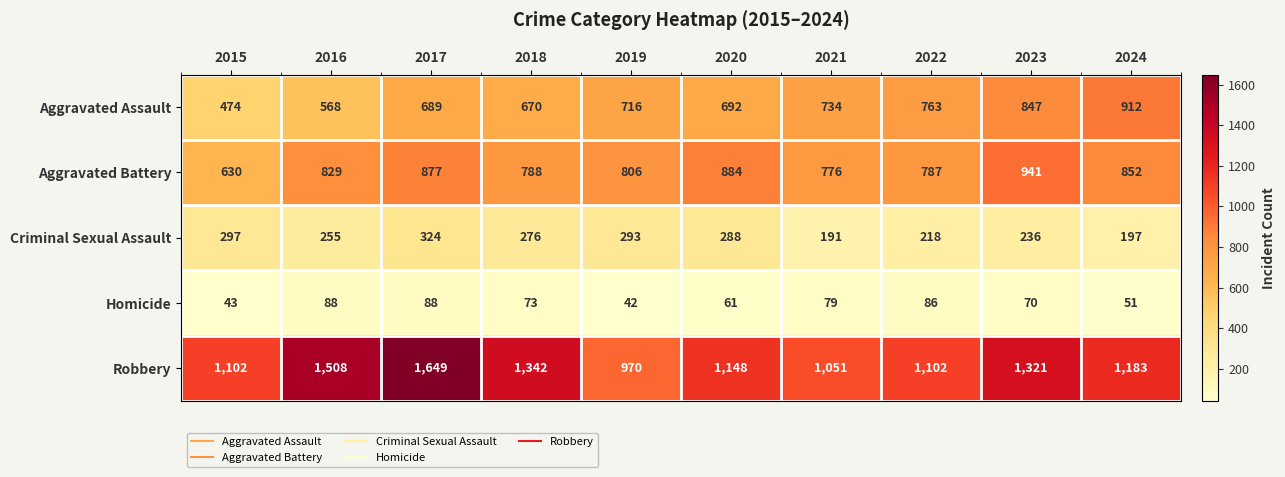

Which series changed the most between 2021 and 2024?

Aggravated Assault